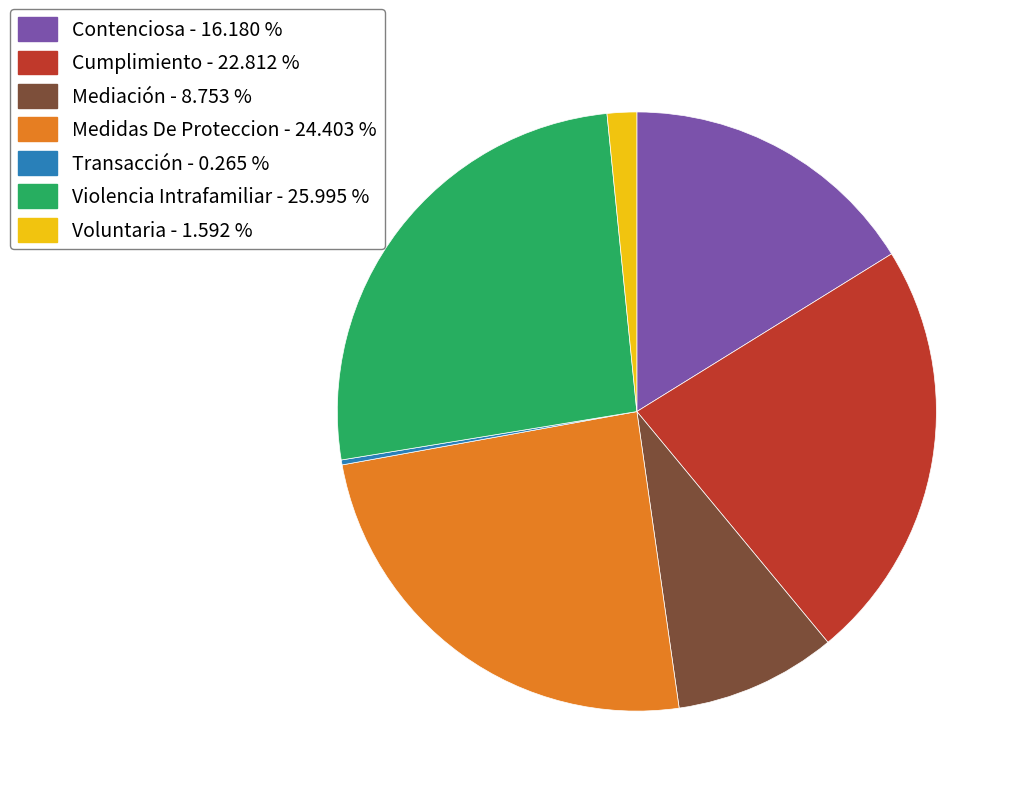

Is the sum of Violencia Intrafamiliar - 25.995 % and Mediación - 8.753 % greater than half?

No